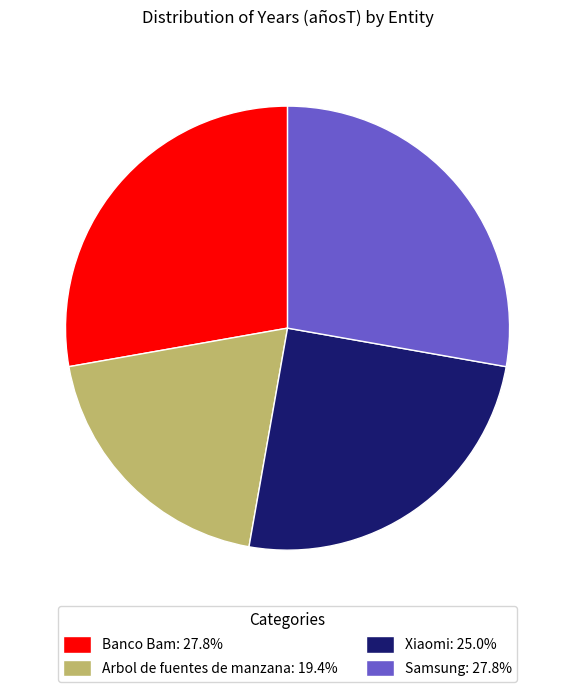

Approximately how many times larger is the value at Banco Bam compared to Xiaomi?

1.1